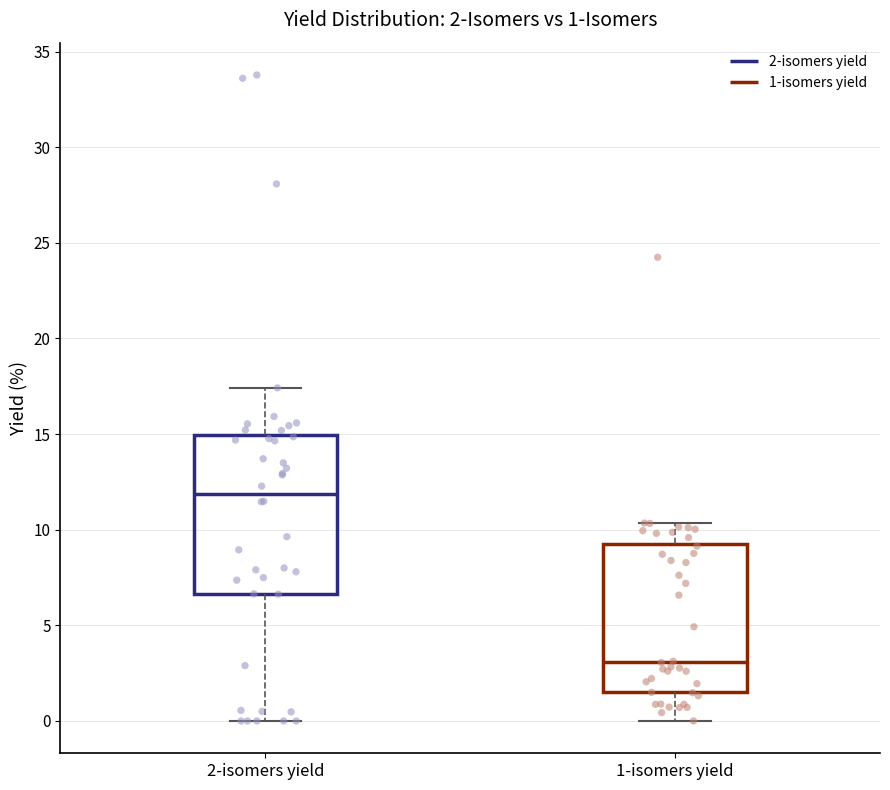

Which box's median line is the lowest?

1-isomers yield